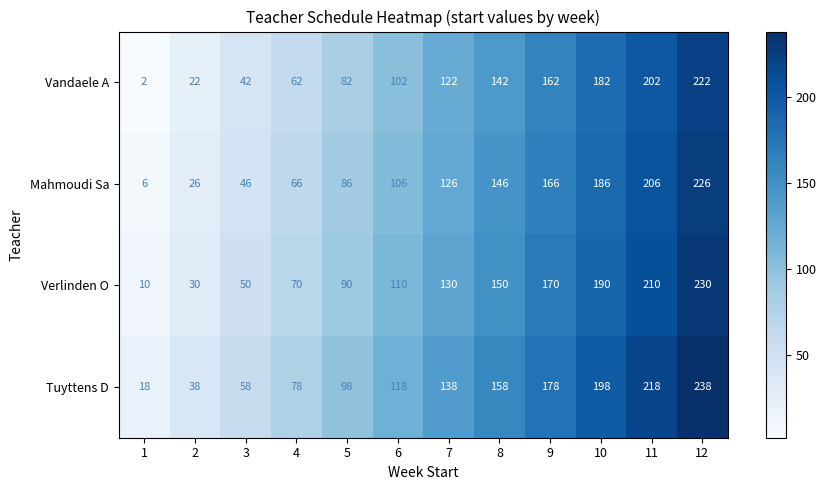

What value does the Mahmoudi Sa series have at 4, to the nearest 50?

50